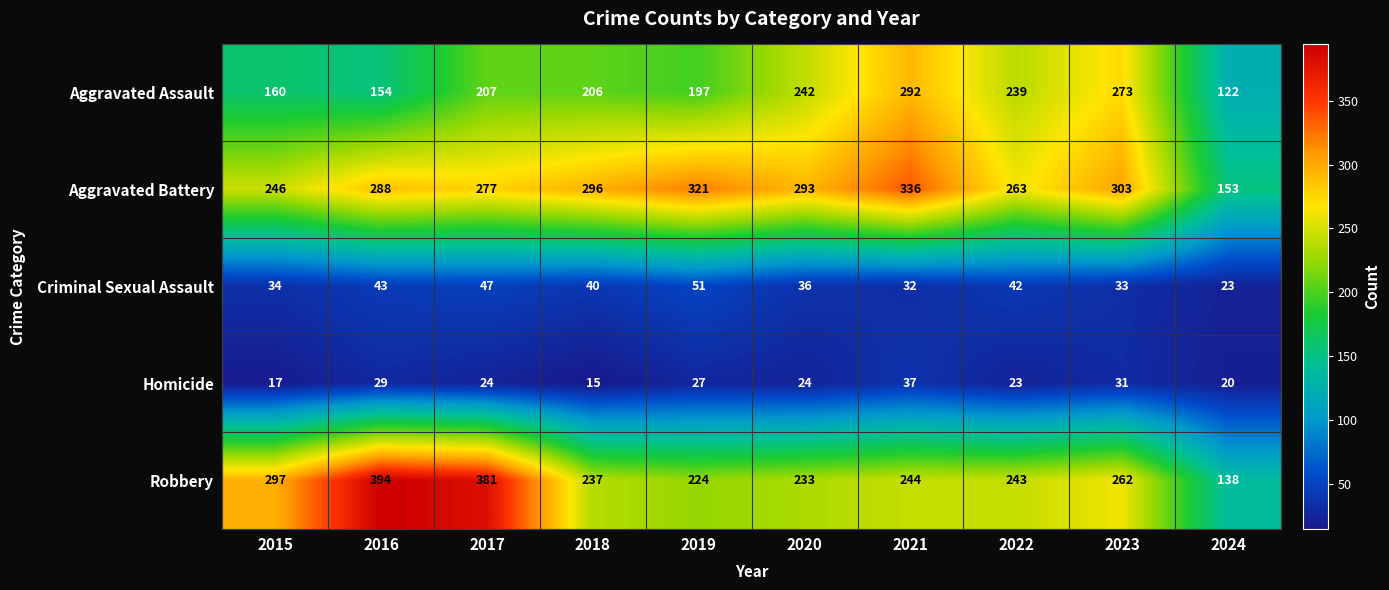

Is it true that Aggravated Battery equals 162 at 2015?

False